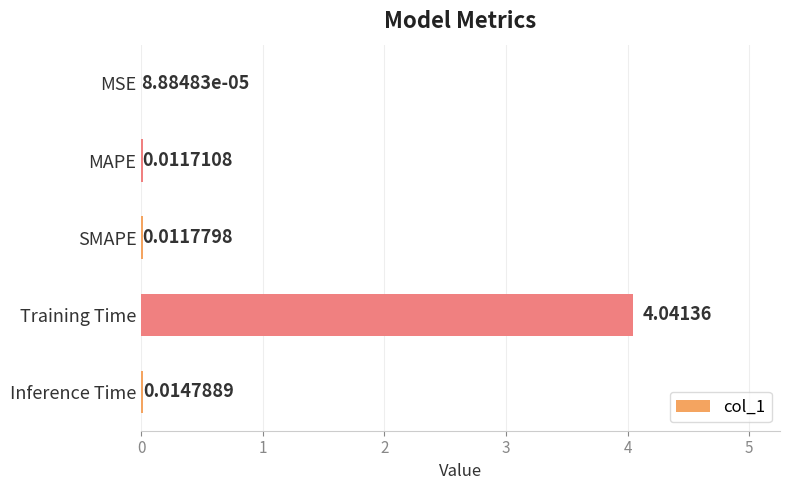

What is the average value?

0.8